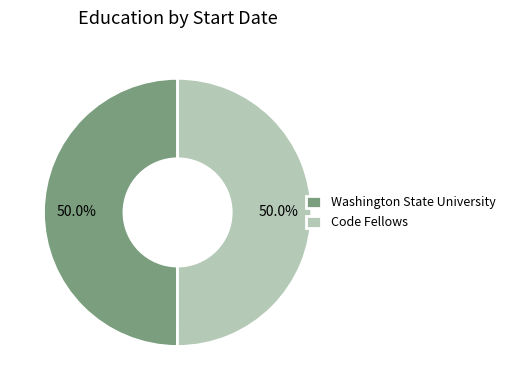

What percentage is the Washington State University slice, to the nearest percent?

50%